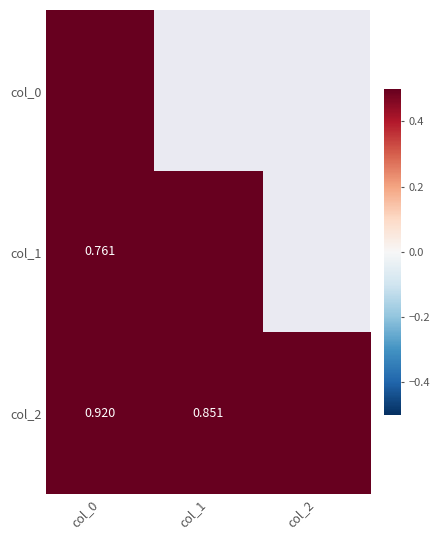

Is the value of col_1 at col_0 greater than the value of col_2 at col_1?

No